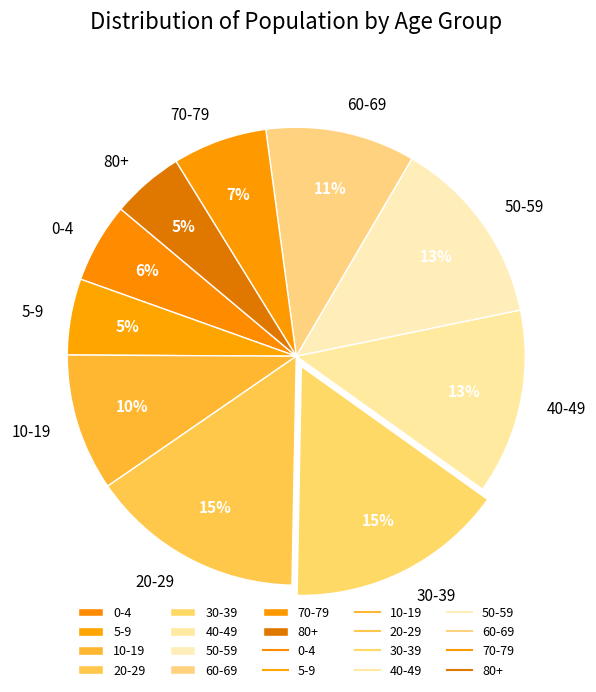

What percentage is the 0-4 slice, to the nearest percent?

6%